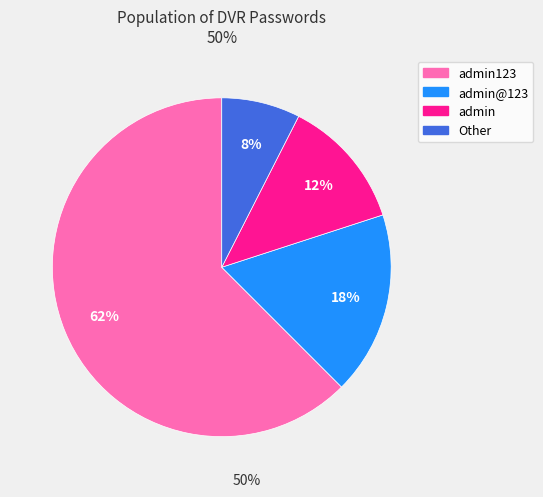

To the nearest percent, what is the average slice percentage?

25%